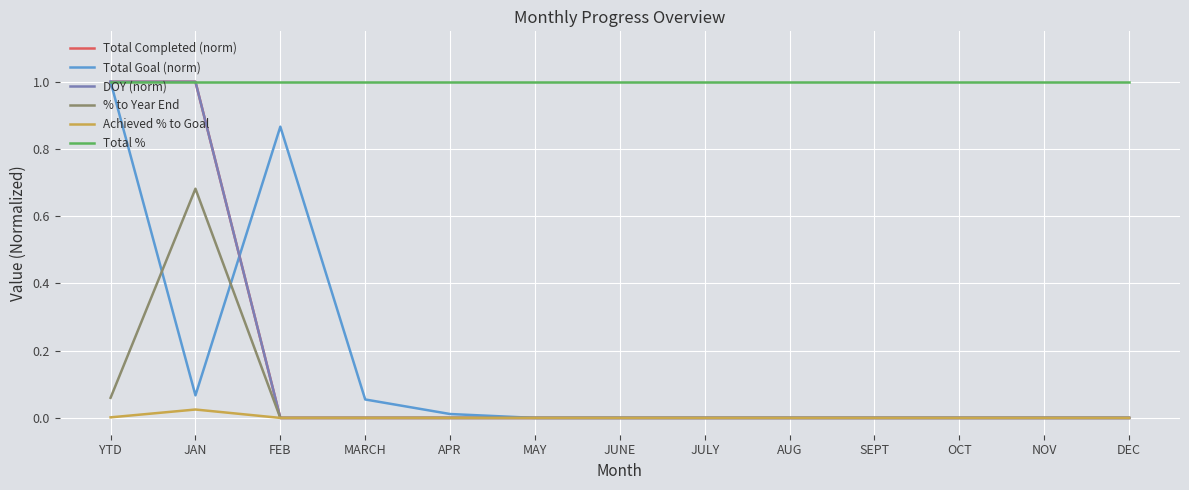

In Total Goal (norm), how many points are lower than both neighbors (excluding endpoints)?

1